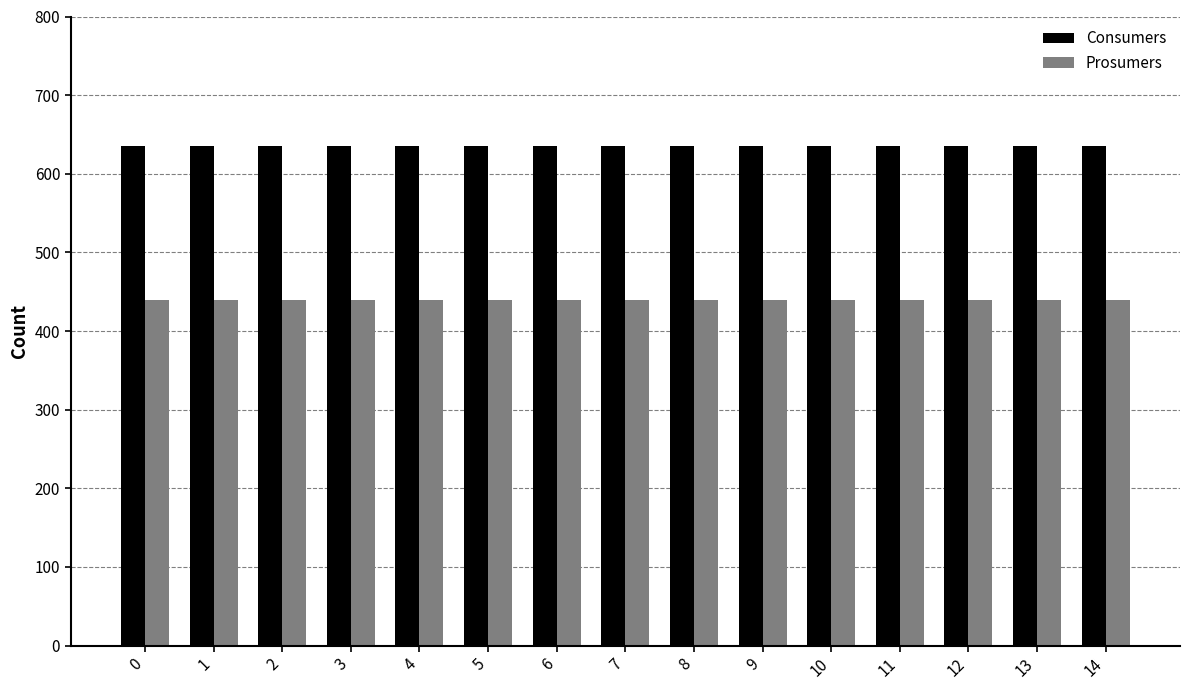

Is it true that Prosumers equals 113 at 7?

False